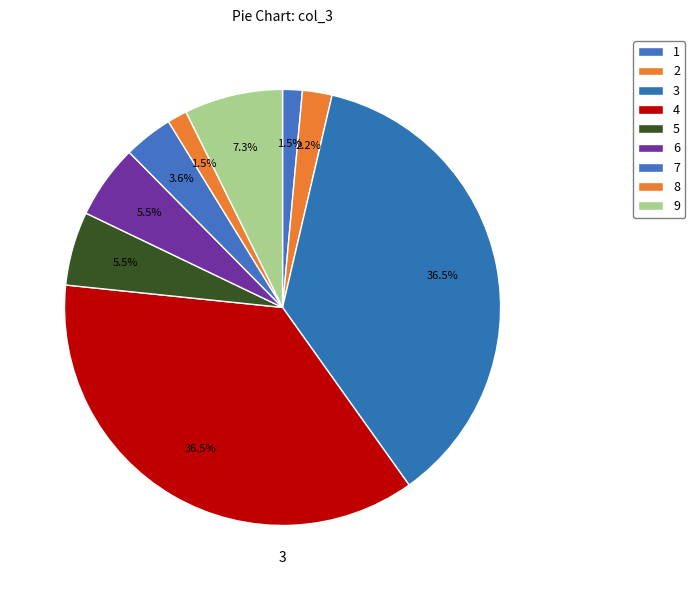

Combined, what portion of the pie is 2 and 9?

9.5%